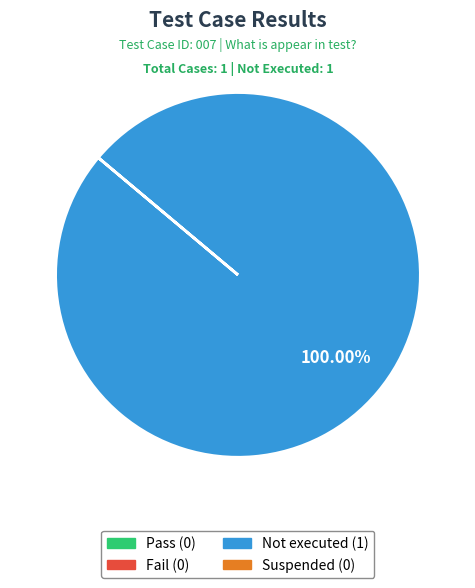

Count the number of slices in the pie.

1